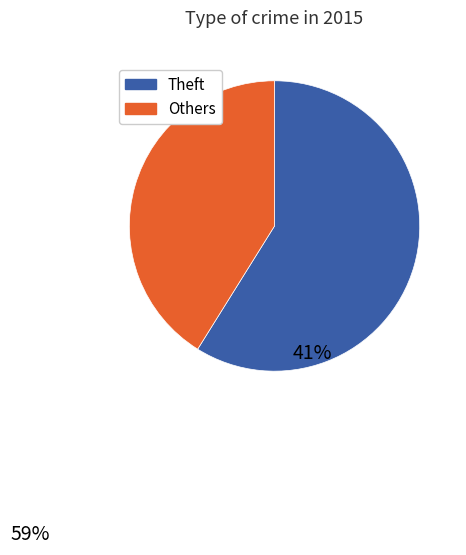

The Homicide slice represents 15% of the pie. True or false?

False